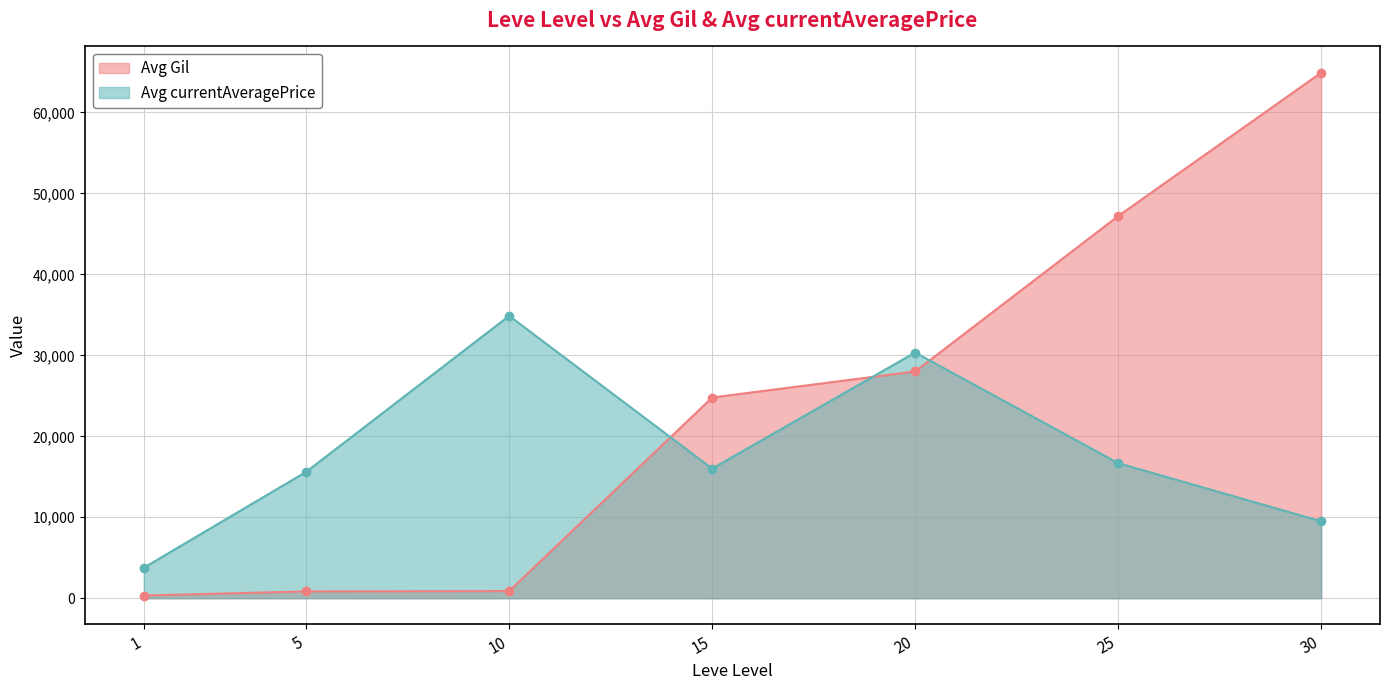

Between 5 and 15, which is larger?

15